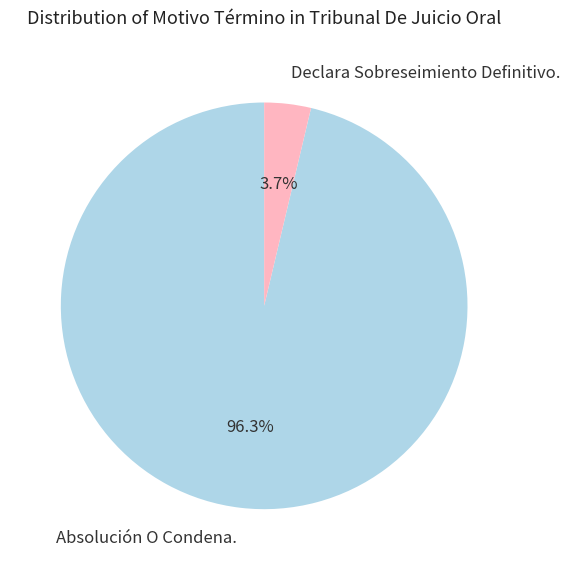

How many slices are in this pie chart?

2